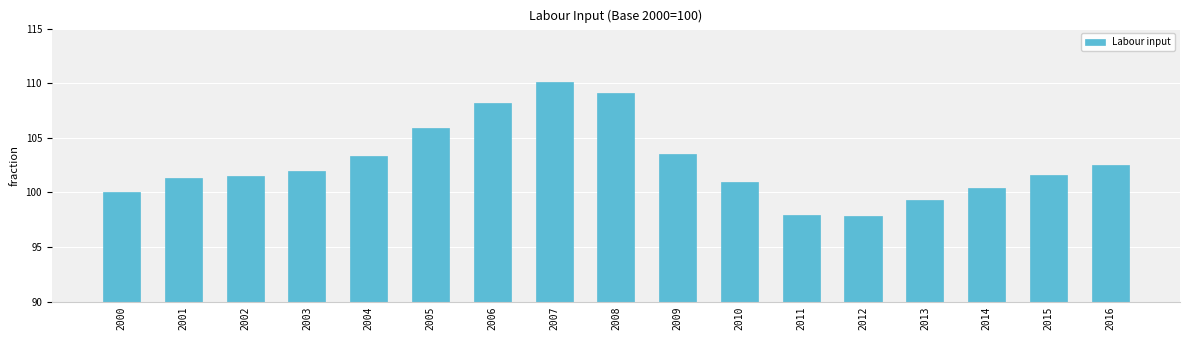

The chart shows a value of 134.1 at 2016. True or false?

False